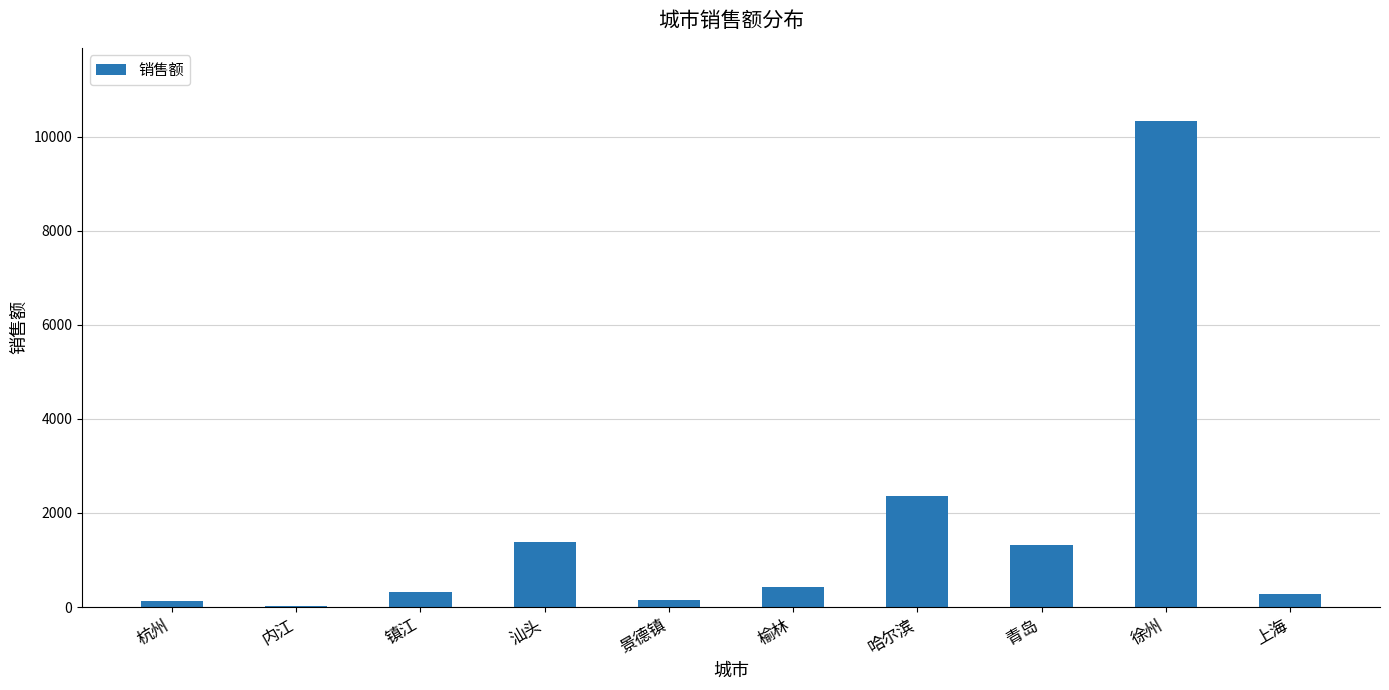

What is the maximum value shown in the chart?

10336.5